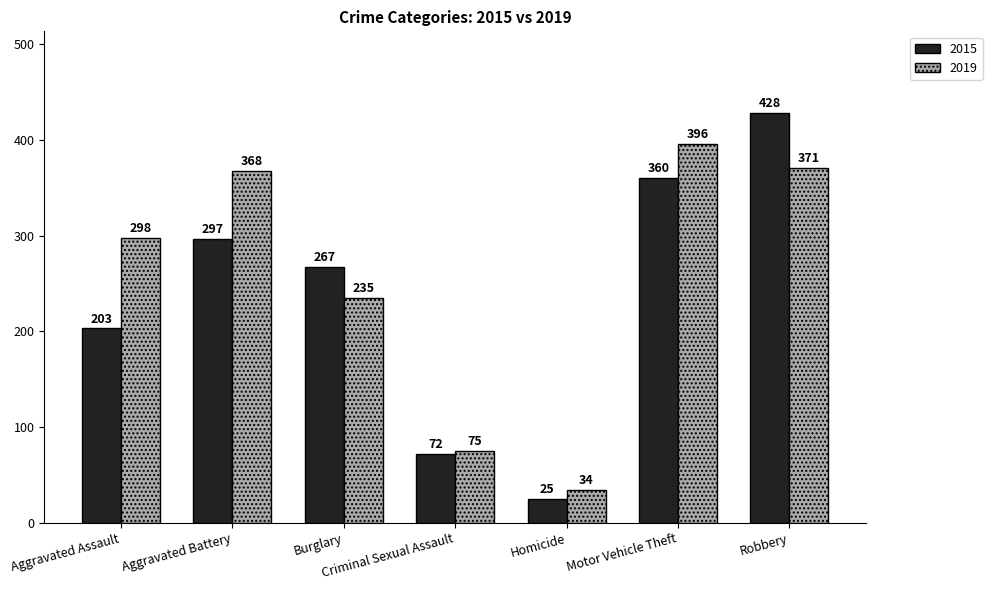

What is the sum of all 2015 values?

1652